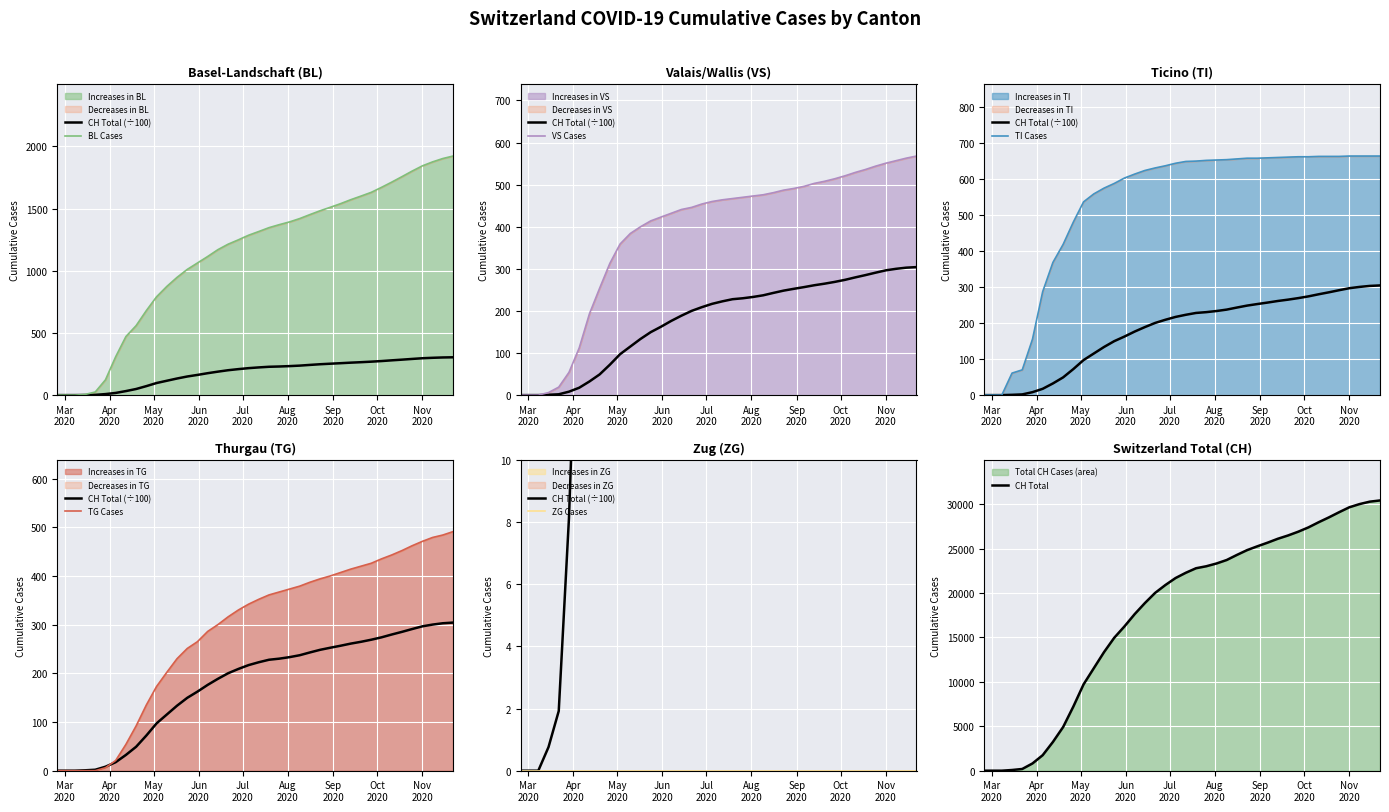

At how many categories does at least one series exceed 808?

29